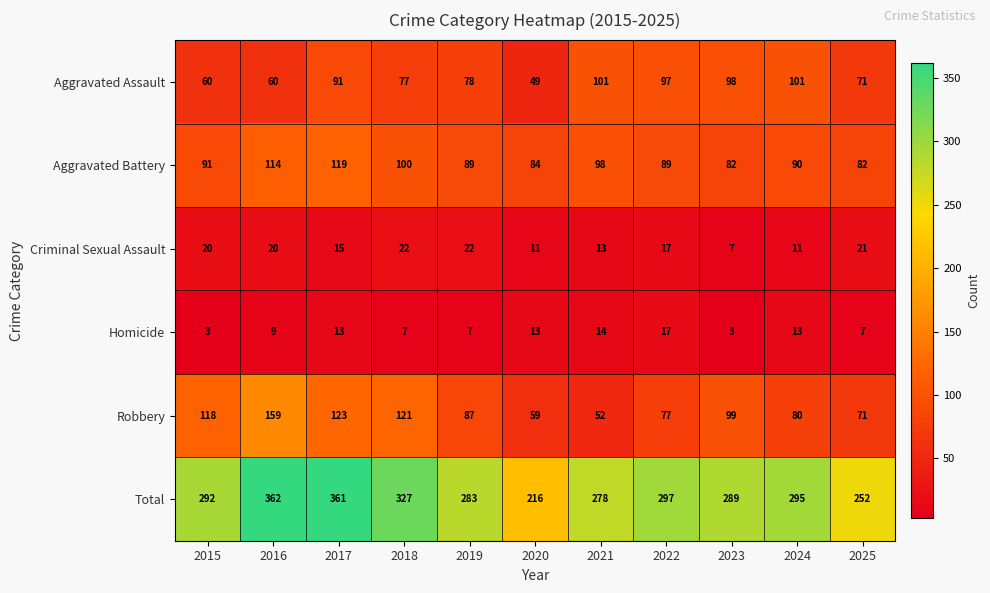

The Aggravated Battery series shows 133 at 2018. True or false?

False